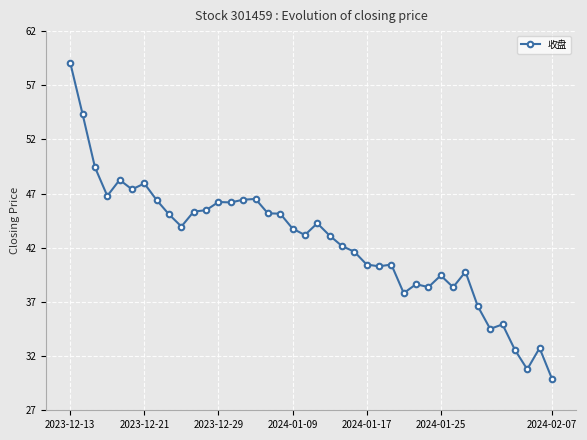

What is the difference between the maximum and second lowest values?

28.1